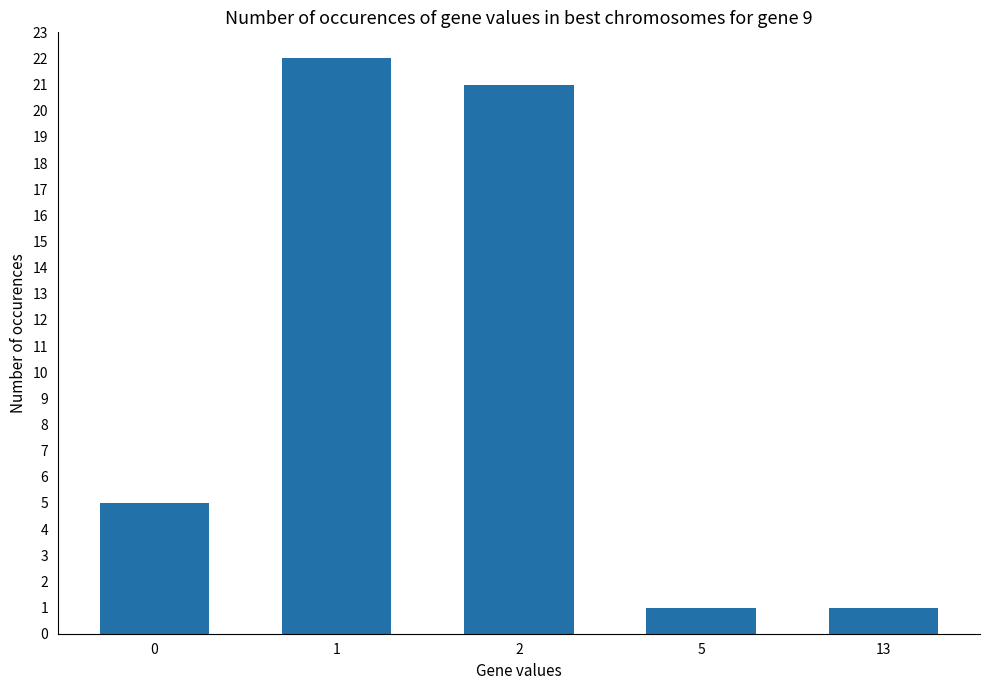

What is the difference between the second highest and minimum values?

20